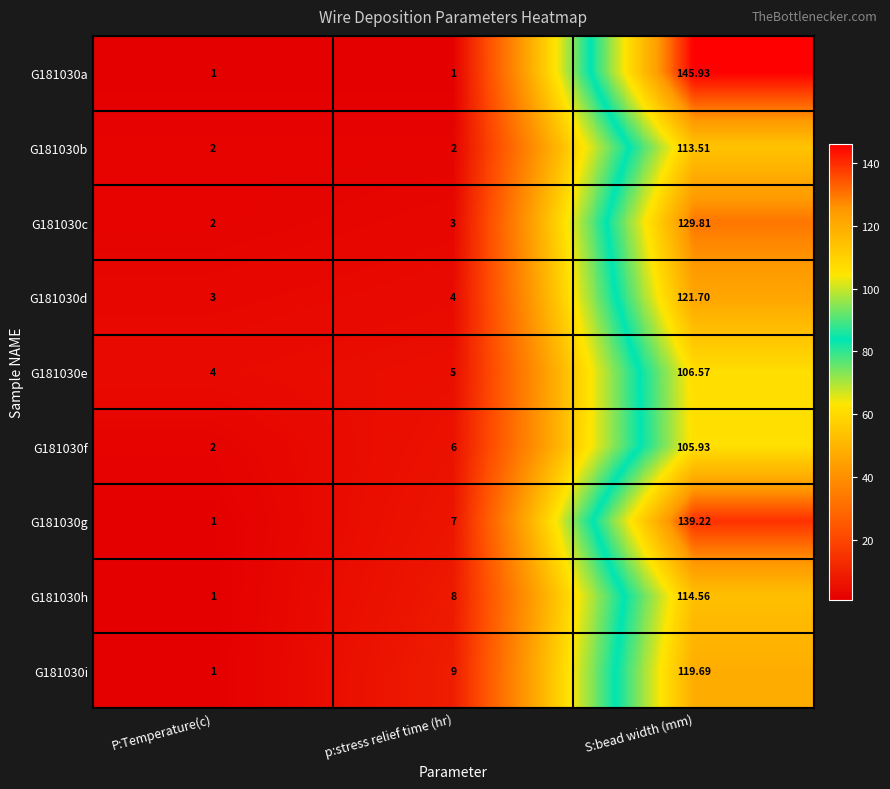

Where is G181030g nearest to the value 70?

p:stress relief time (hr)